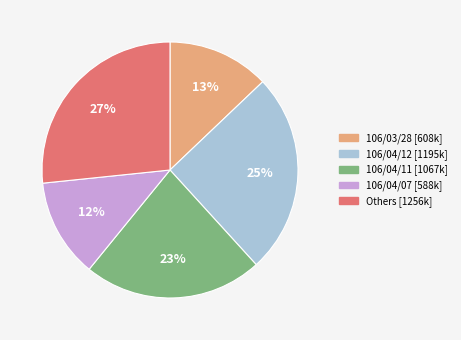

To the nearest percent, what is the average slice percentage?

20%